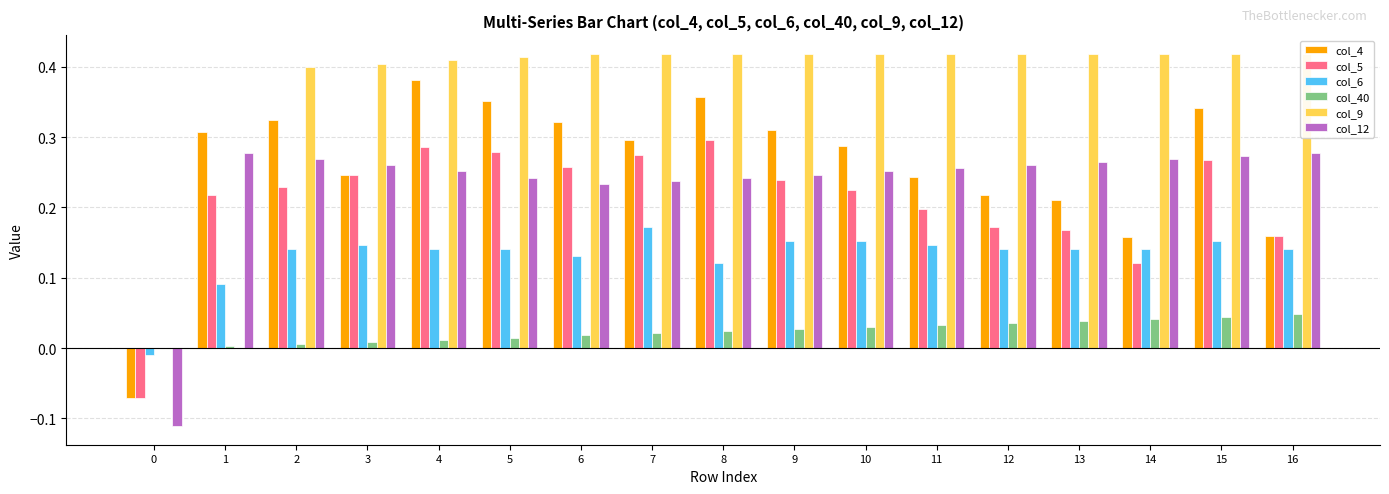

Read the col_6 value at 7.

0.2